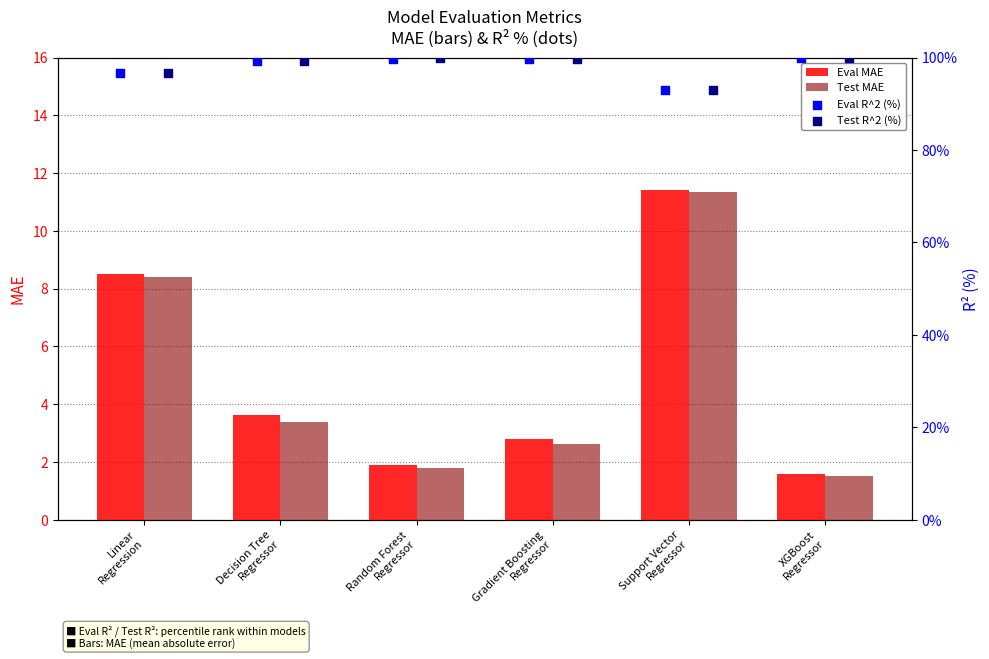

What are all the series names shown in the legend?

Eval MAE, Test MAE, Eval R^2 (%), Test R^2 (%)